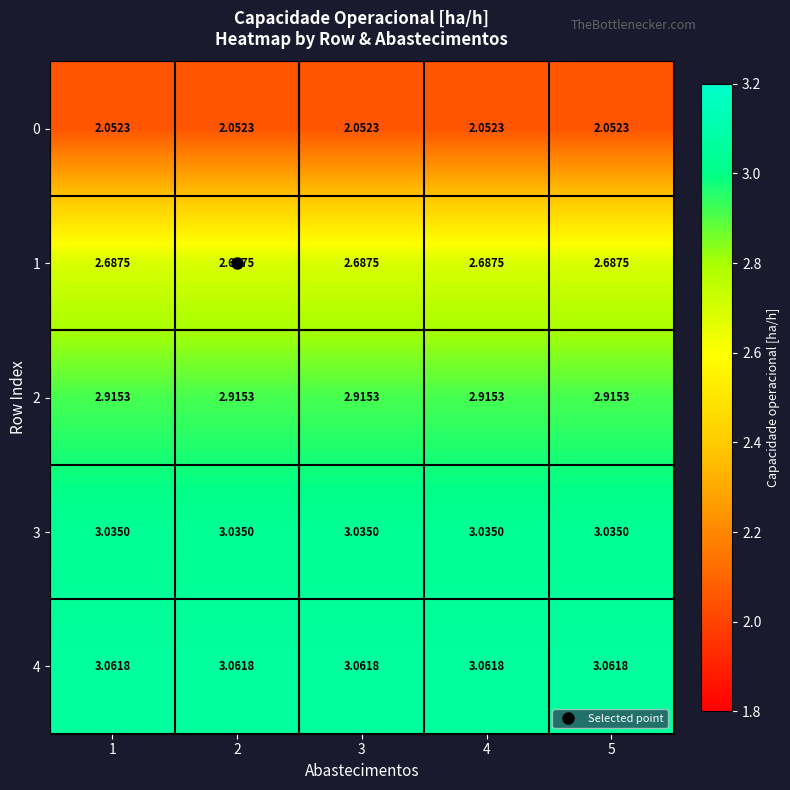

Is the value of 0 at 4 greater than the value of 4 at 1?

No